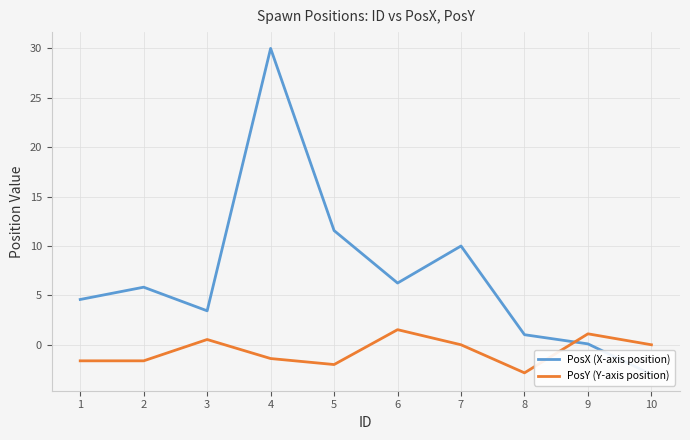

Between 3 and 2, which is larger?

2